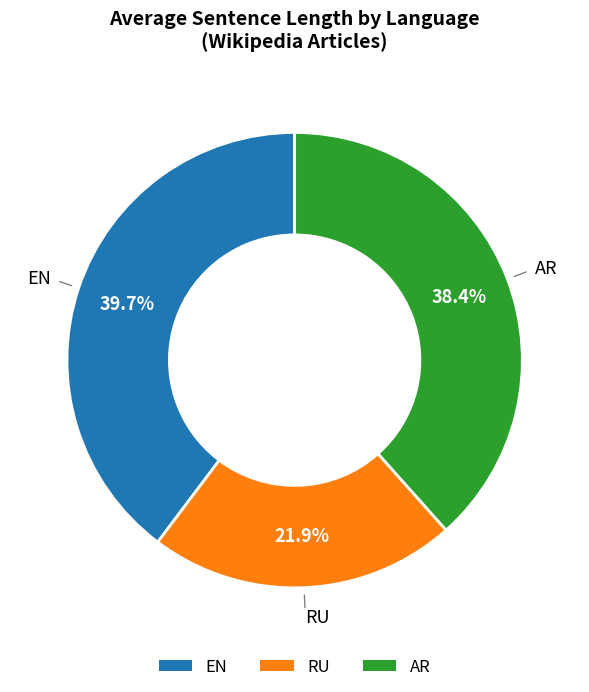

What percentage is the EN slice, to the nearest percent?

40%